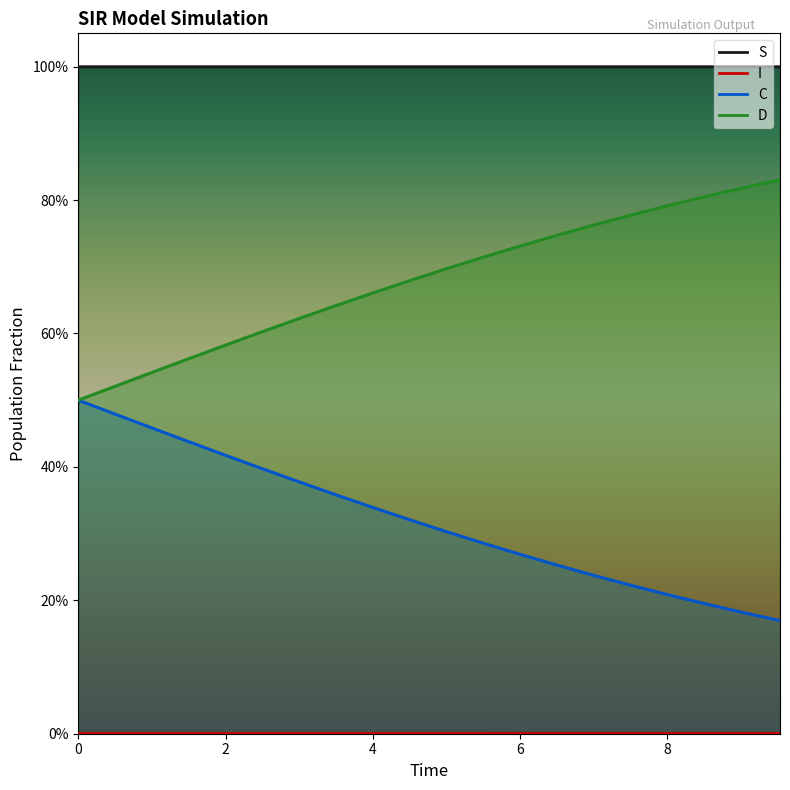

What is the average value of the C series?

0.3